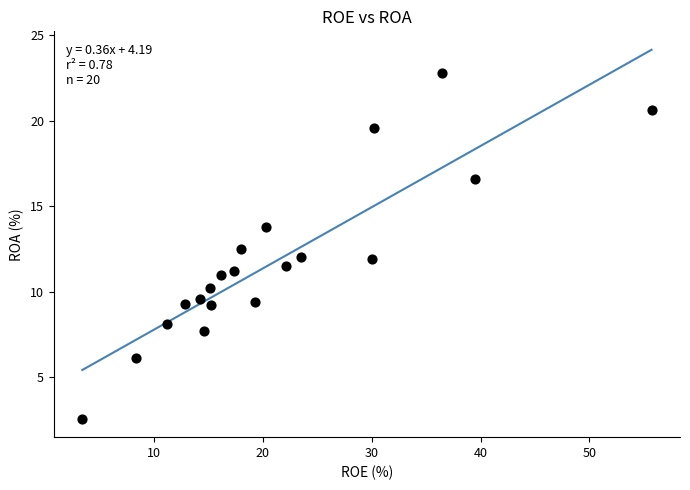

What is the range of Y values (max minus min)?

20.2